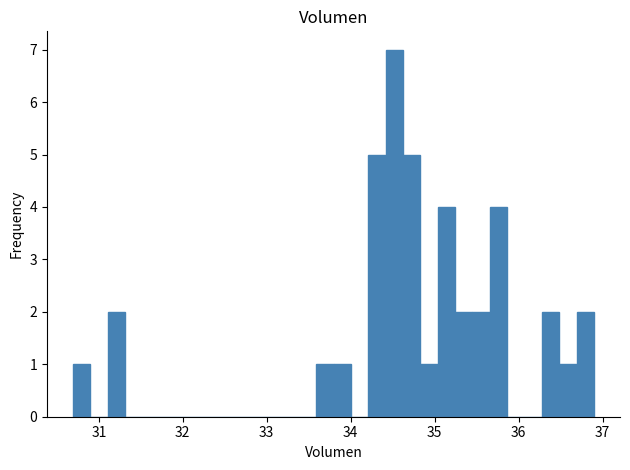

Around what value on the x-axis is the tallest bar? Give the approximate position of its centre, as read against the axis.

34.5